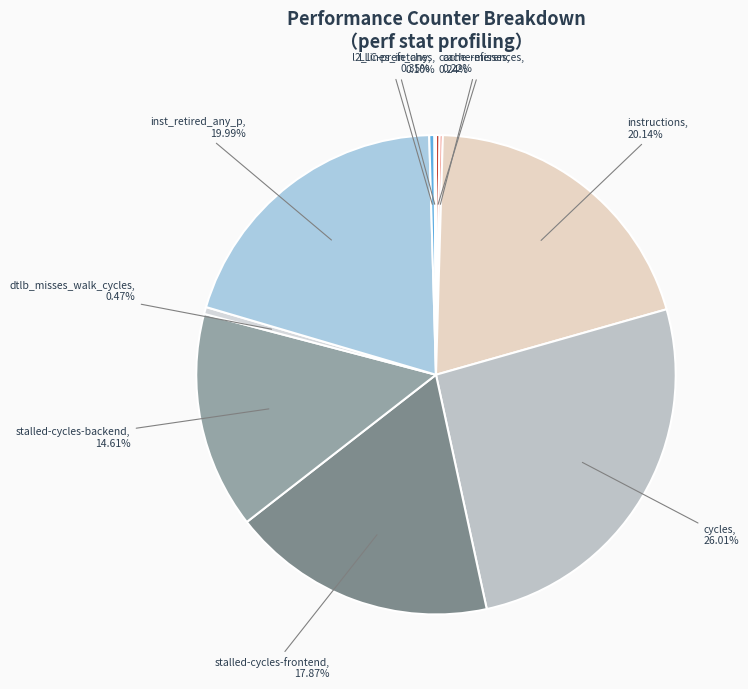

Which slice is the largest?

cycles